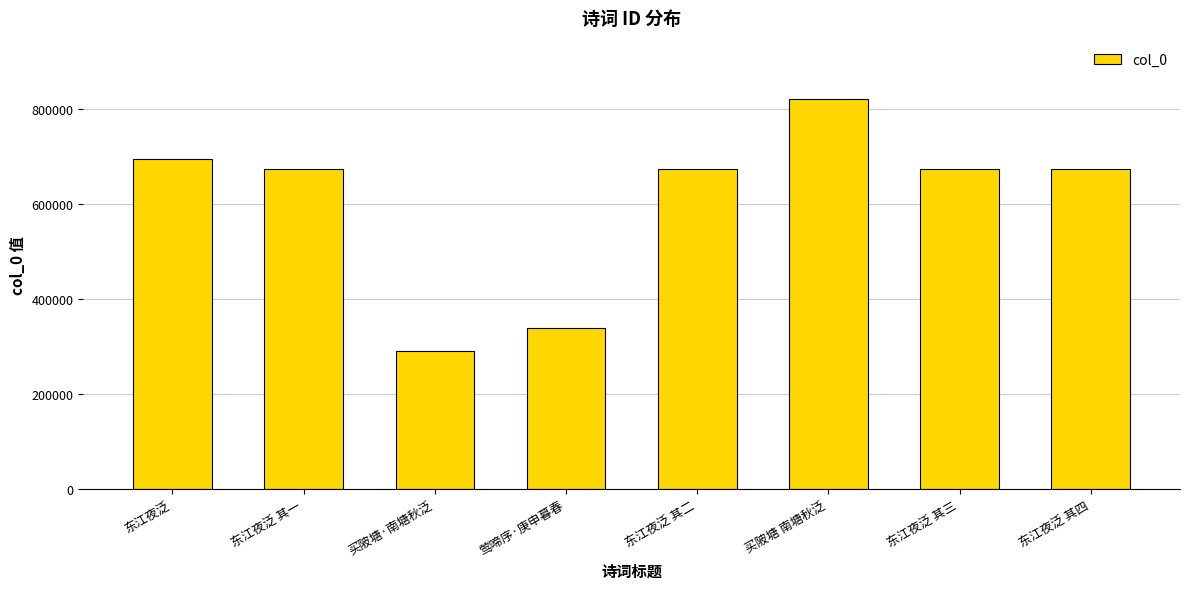

Does the chart contain any negative values?

No